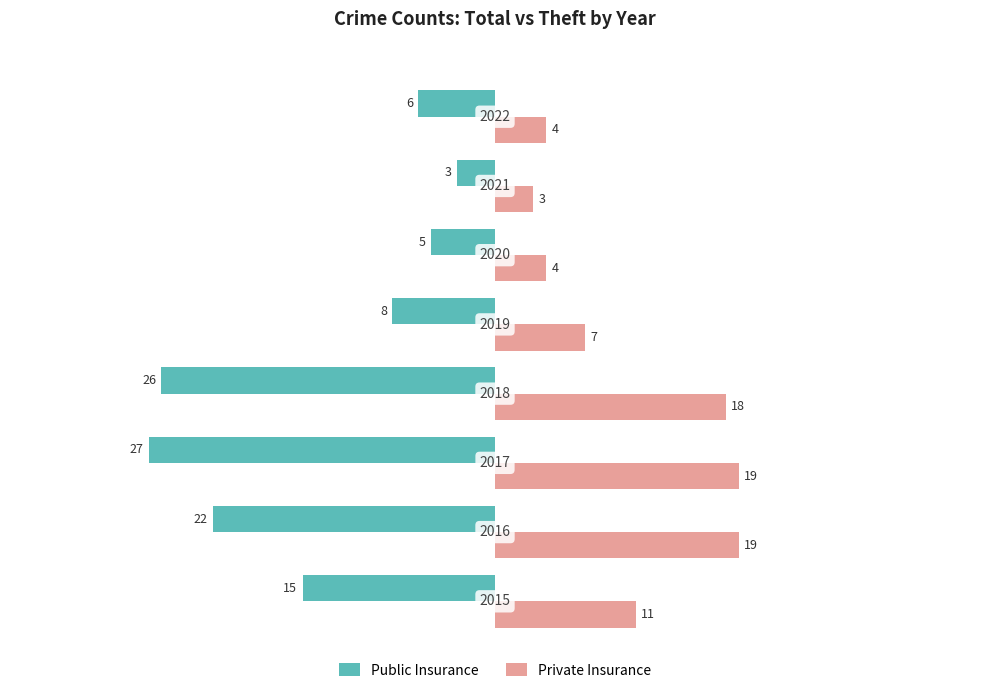

What are all the series names shown in the legend?

Public Insurance, Private Insurance